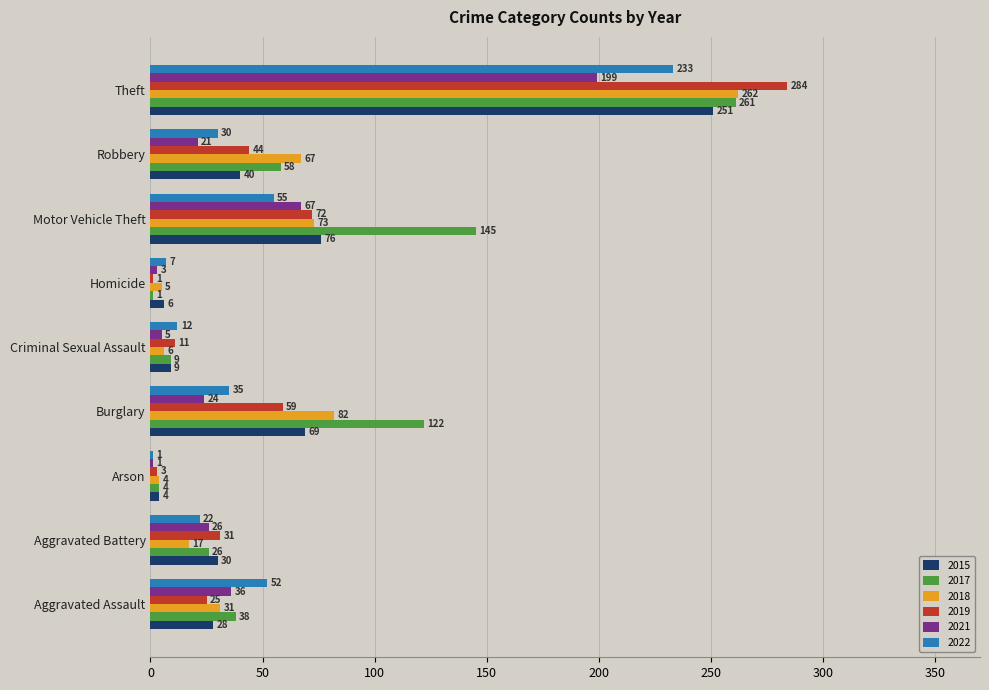

Which category has the highest value in the 2022 series?

Theft